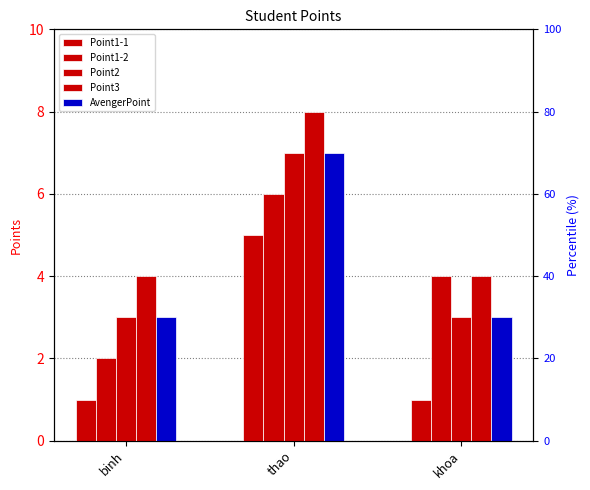

Which category has the highest value across all series?

thao